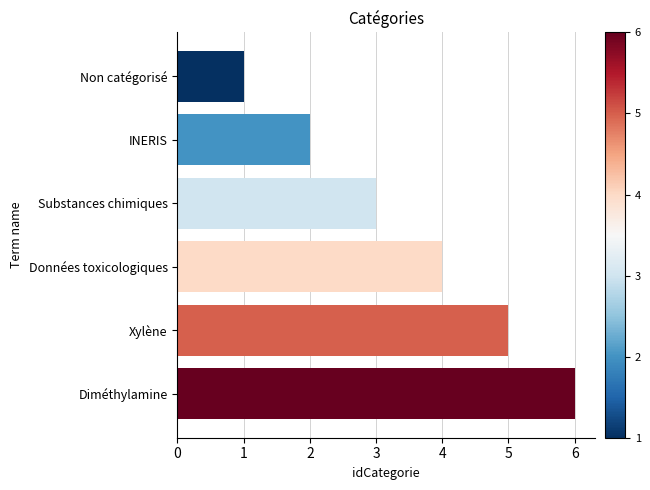

What value does the data have at Substances chimiques?

3